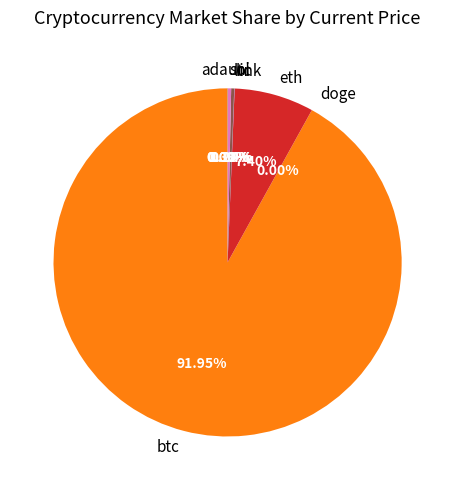

True or false: ltc accounts for 0% of the total.

True